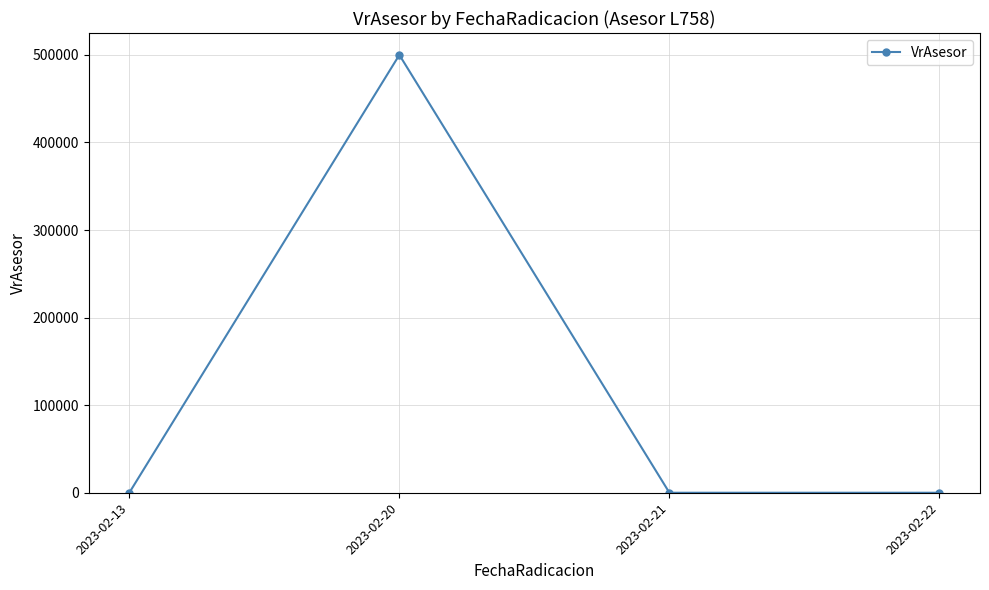

Count the number of categories in the chart.

4